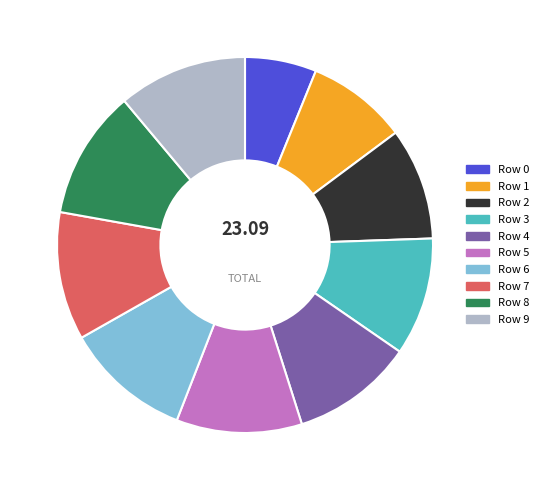

Does any single category account for the majority?

No